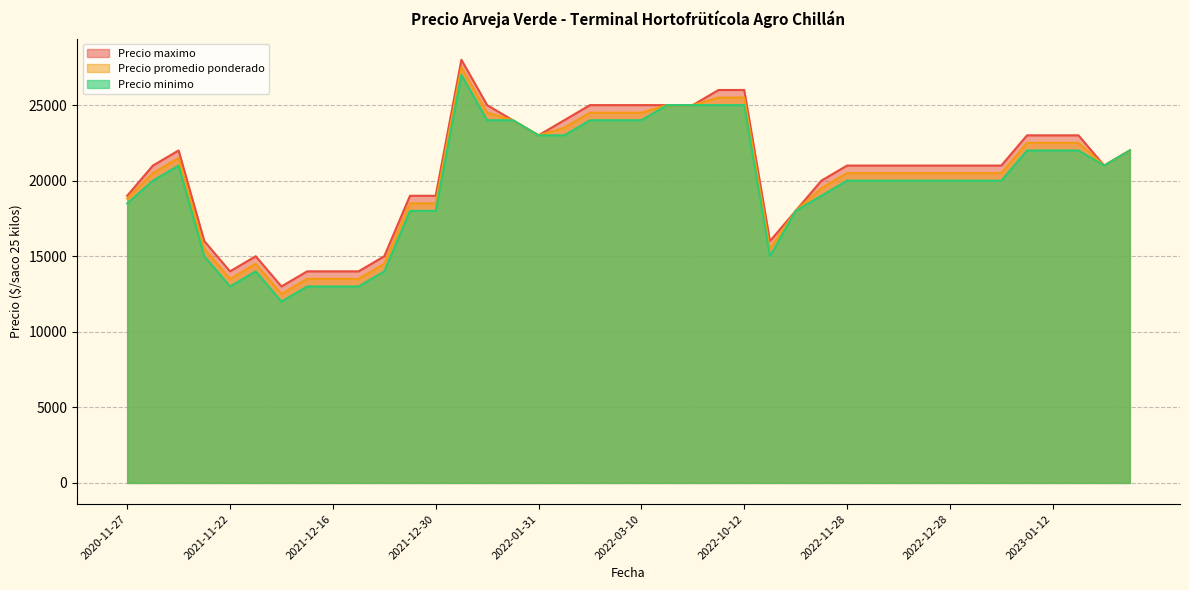

What is the average value of the Precio promedio ponderado series?

20320